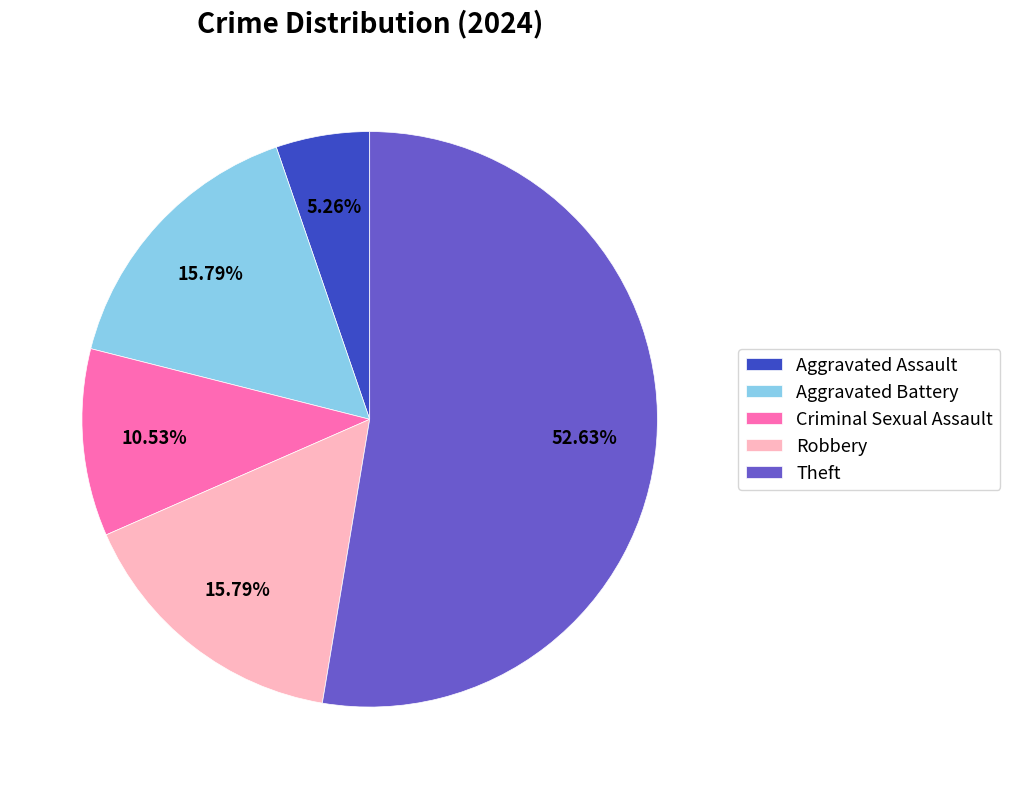

Combined, do Criminal Sexual Assault and Robbery account for over 50%?

No